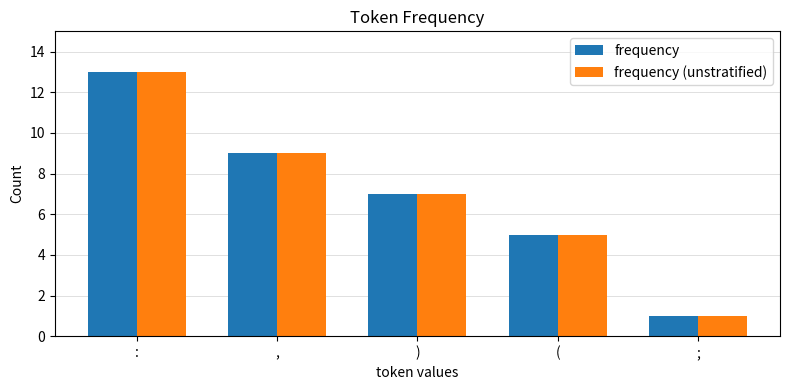

List the labels in order of frequency value, smallest first.

;, (, ), ,, :